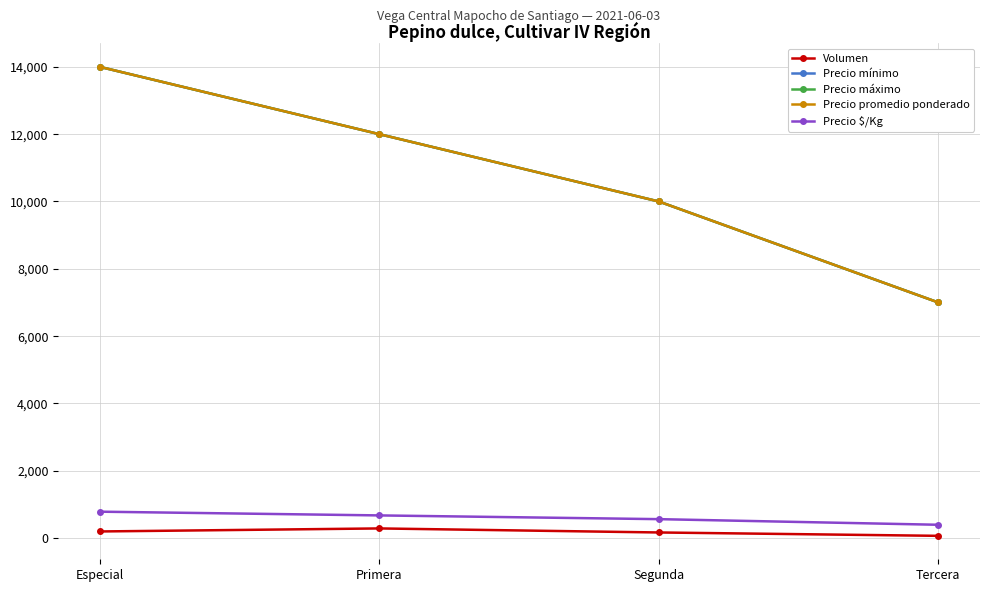

Is this an area chart (filled region under the line)?

No